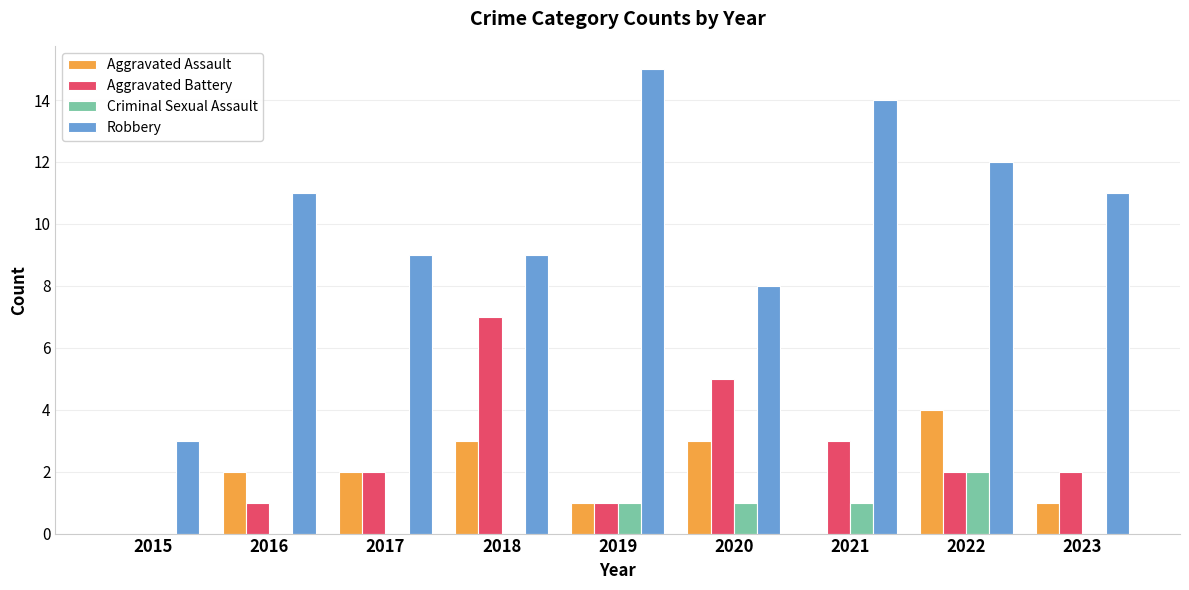

How many groups of bars are there?

9